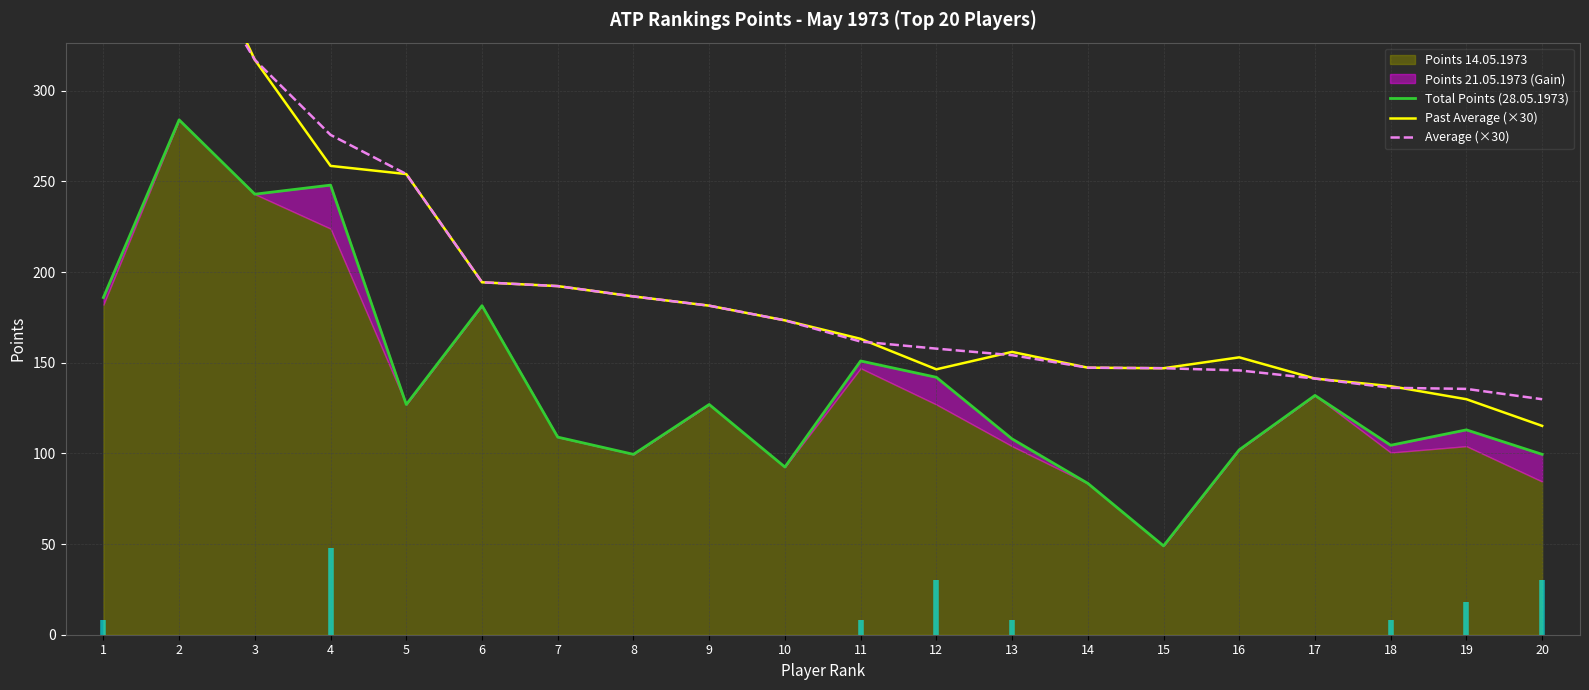

Which category has the lowest value in the Past Average (×30) series?

20